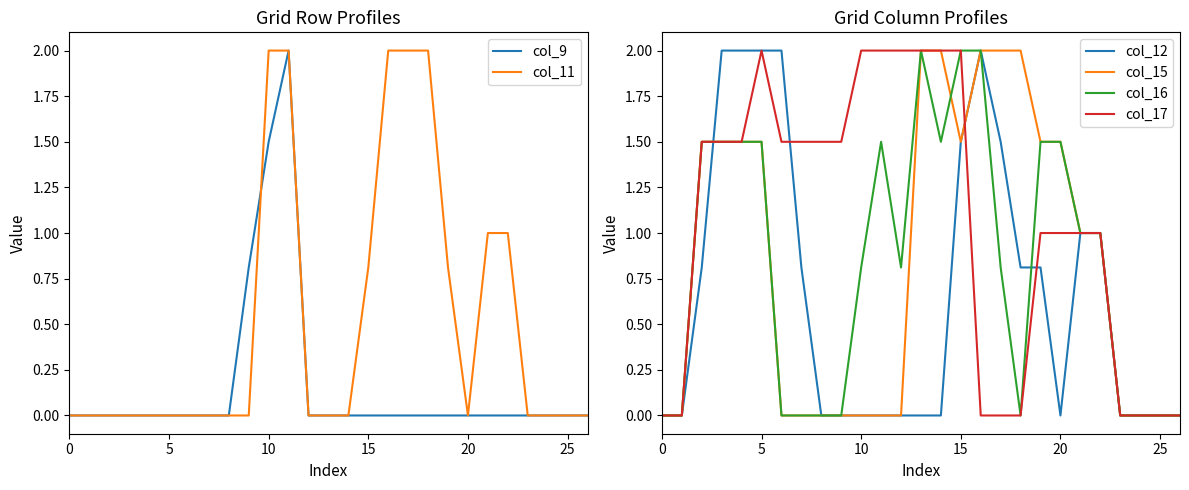

At how many categories does at least one series exceed 1?

19